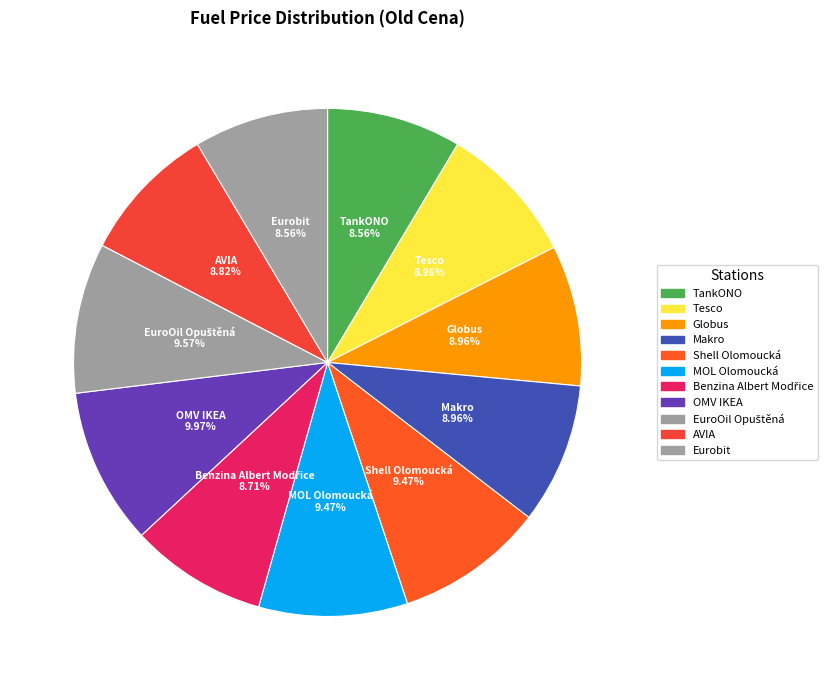

Is it true that EuroOil Opuštěná is 10% of the pie?

True